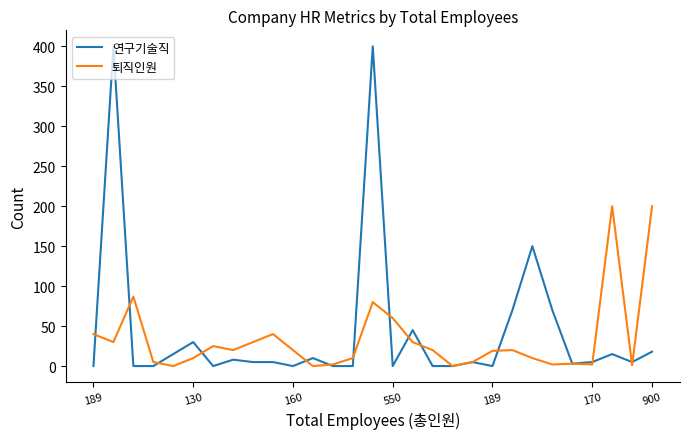

What is the highest value of the 퇴직인원 series?

200